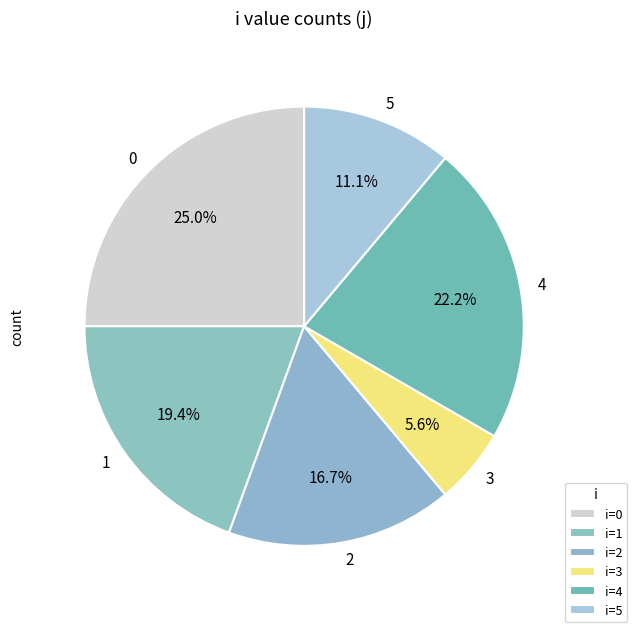

Combined, what portion of the pie is 0 and 4?

47.2%